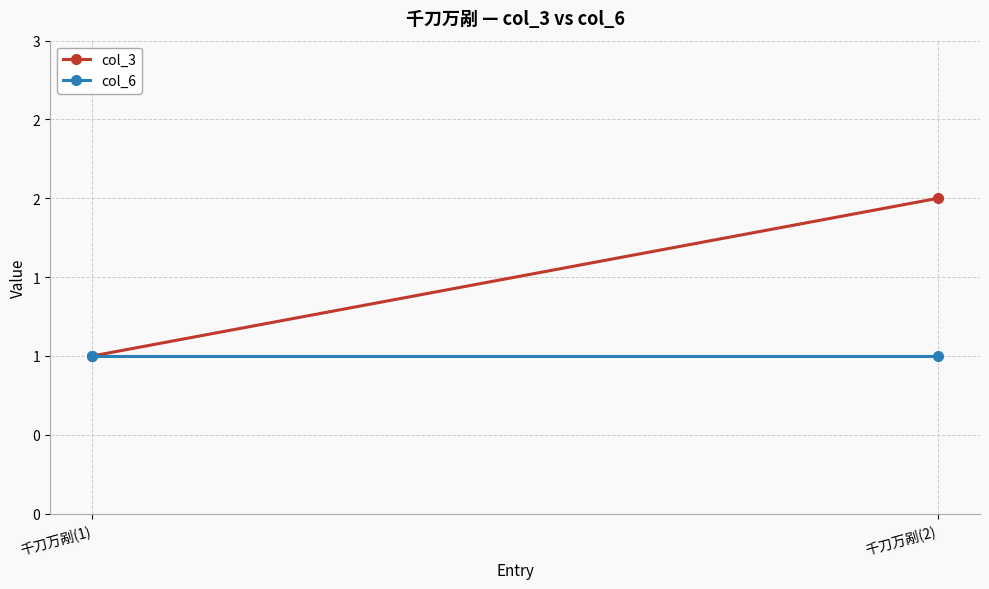

What is the value of the col_6 point at the 2nd from the left?

1